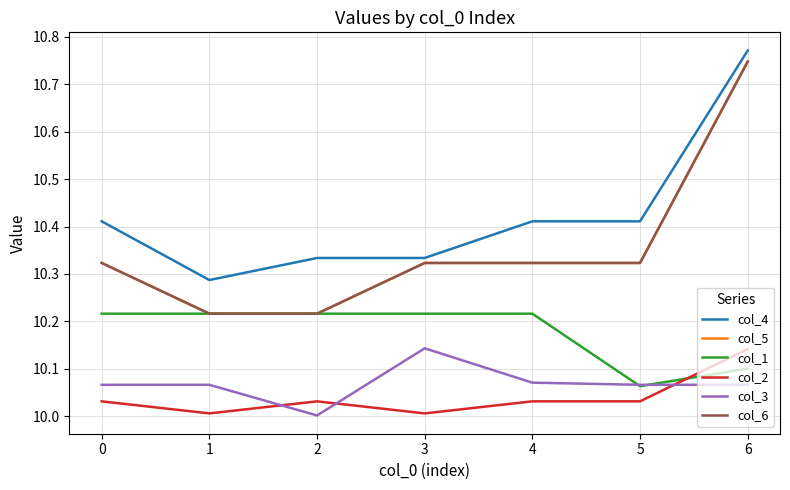

Count the col_4 values in the range 10 to 11.

7